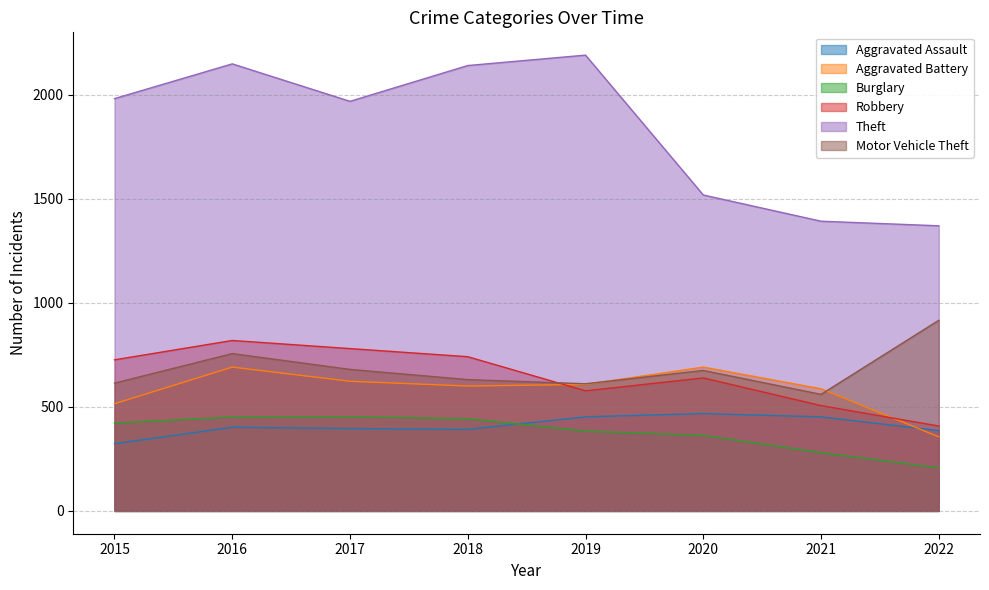

Reading left to right, list all the values displayed in this chart.

Aggravated Assault: 2015=323	2016=402	2017=396	2018=392	2019=452	2020=468	2021=452	2022=386
Aggravated Battery: 2015=515	2016=691	2017=623	2018=600	2019=608	2020=691	2021=587	2022=356
Burglary: 2015=422	2016=451	2017=453	2018=443	2019=383	2020=363	2021=280	2022=207
Robbery: 2015=726	2016=819	2017=780	2018=741	2019=577	2020=639	2021=506	2022=408
Theft: 2015=1981	2016=2148	2017=1968	2018=2140	2019=2190	2020=1518	2021=1392	2022=1370
Motor Vehicle Theft: 2015=614	2016=756	2017=680	2018=631	2019=611	2020=675	2021=560	2022=916